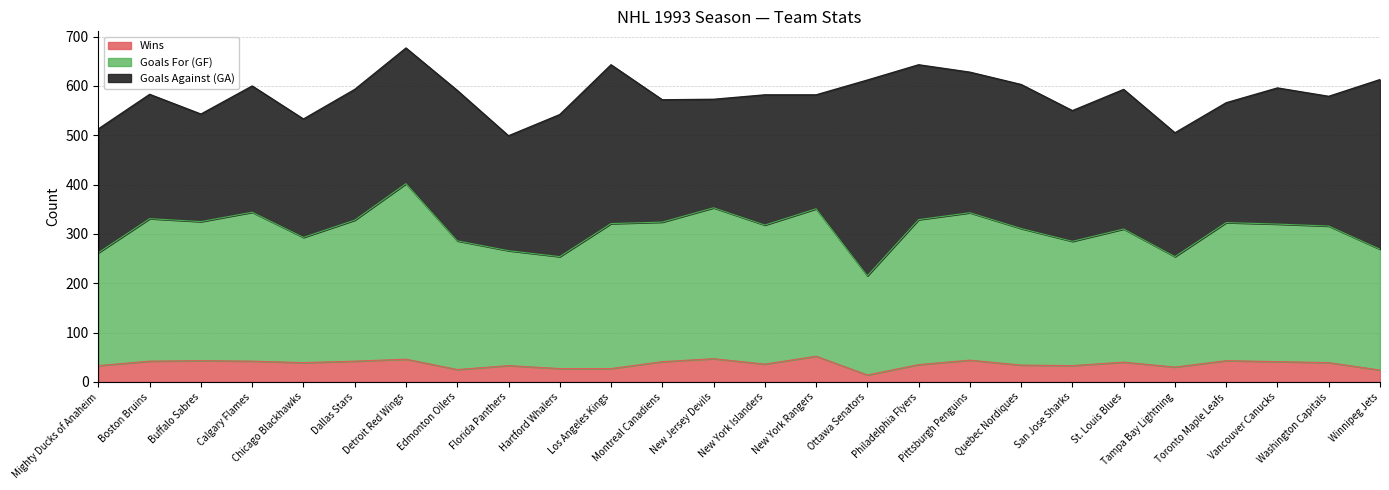

Does the chart have visible grid lines?

Yes